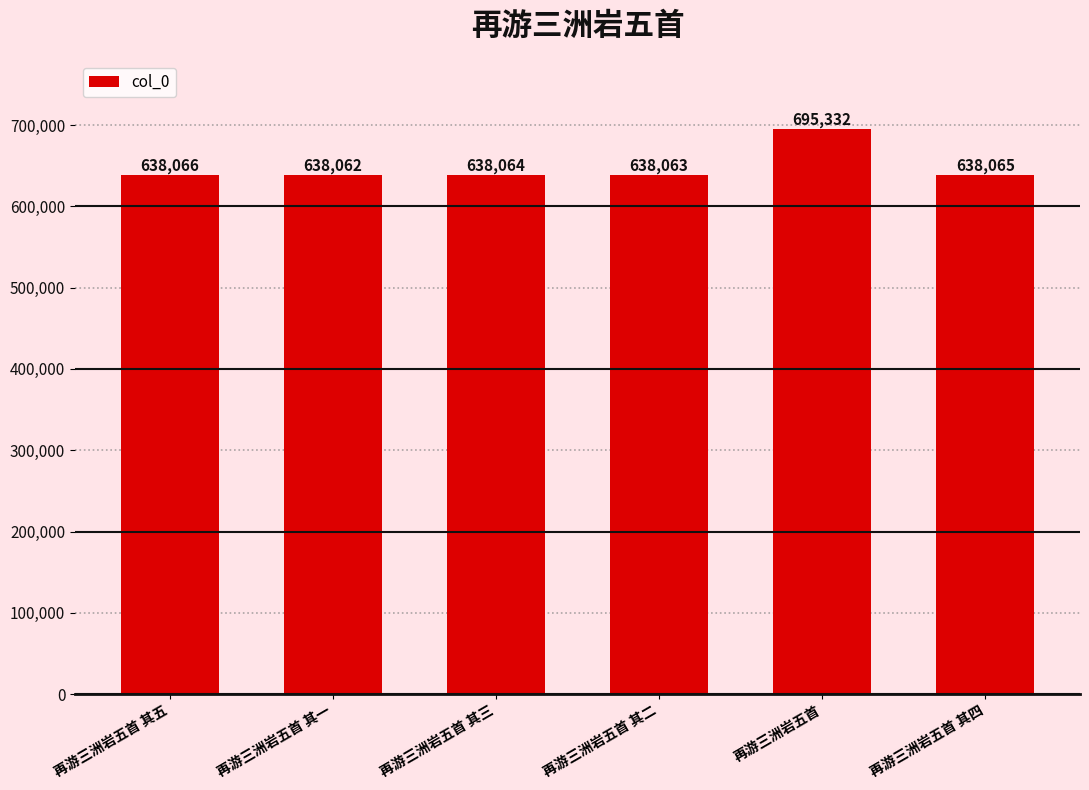

Is it true that the value at 再游三洲岩五首 其五 is 399572?

False